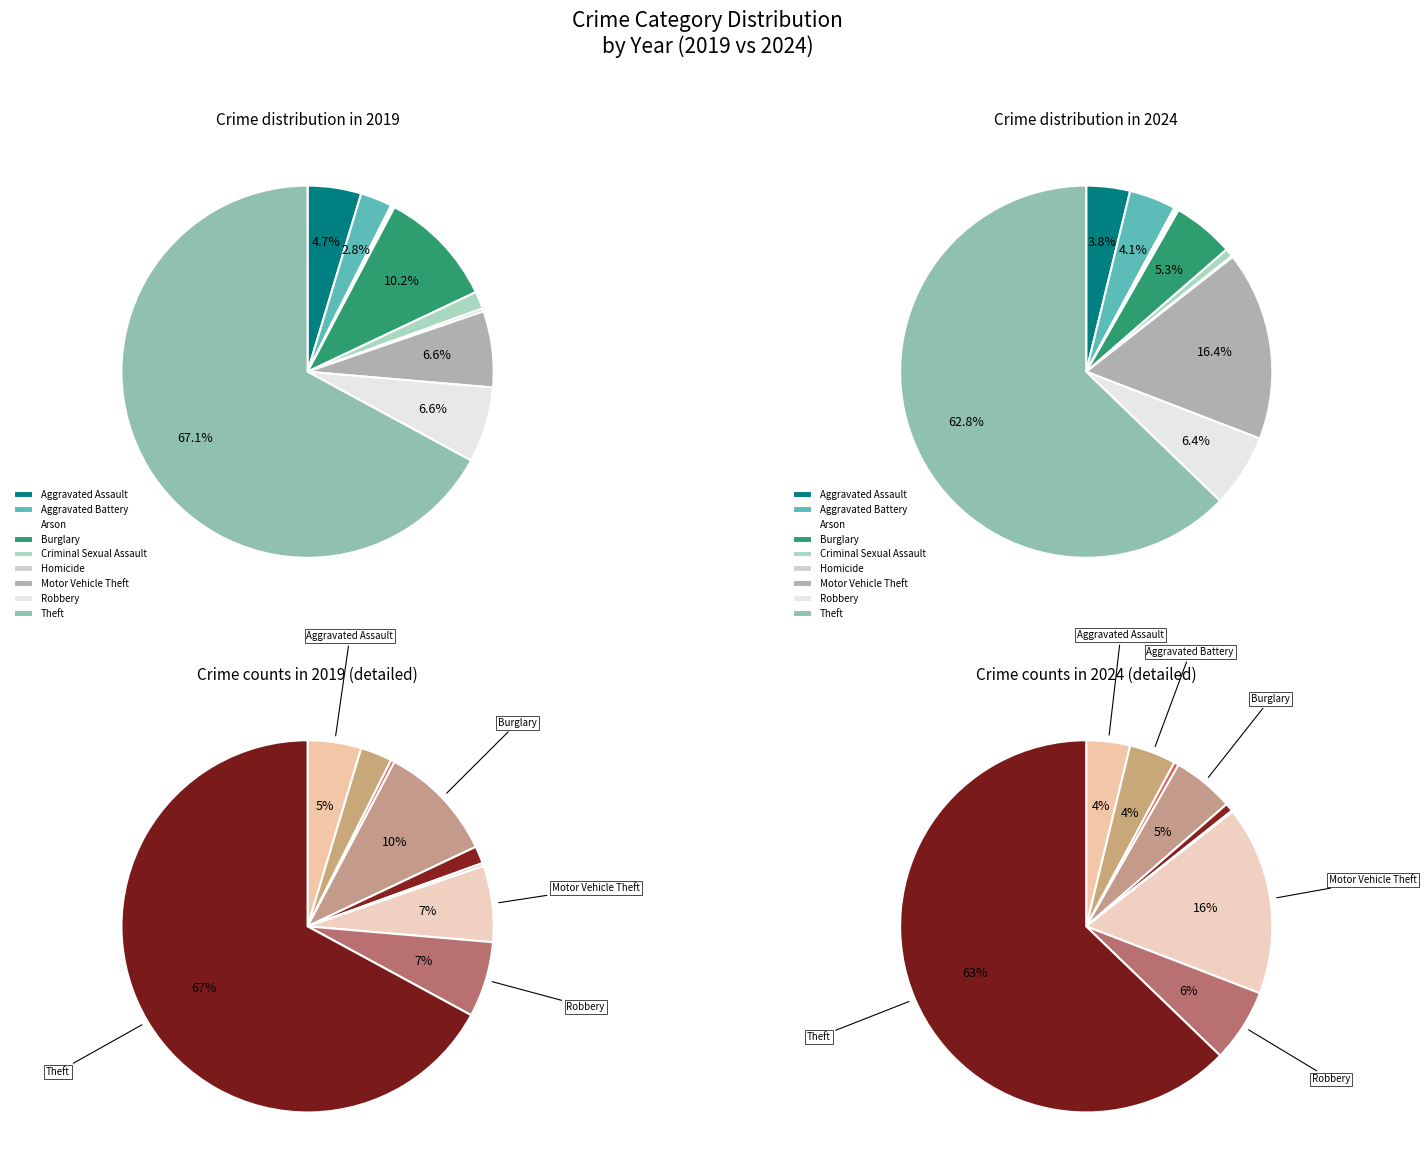

How many segments does this pie chart have?

9